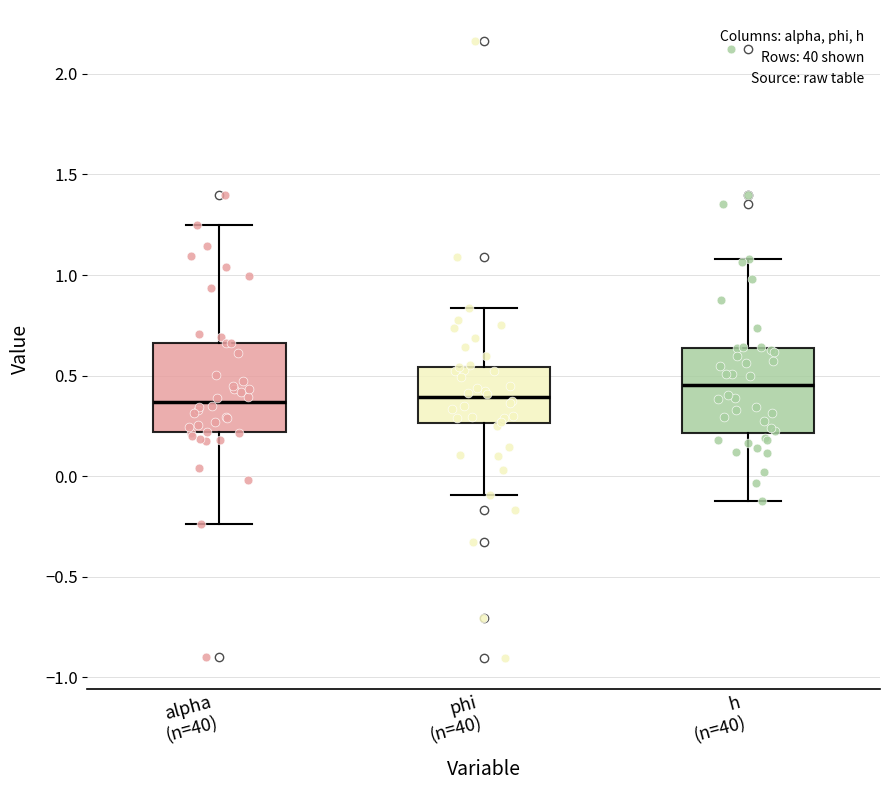

Reading left to right, read every box against the y-axis: the position of its median line, the range the box covers, and the ends of its whiskers. The values are not printed on the chart, so give them approximately, as read against the axis.

alpha (n=40): median 0.35, box 0.20 to 0.65, whiskers -0.25 to 1.25
phi (n=40): median 0.40, box 0.25 to 0.55, whiskers -0.10 to 0.85
h (n=40): median 0.45, box 0.20 to 0.65, whiskers -0.10 to 1.10